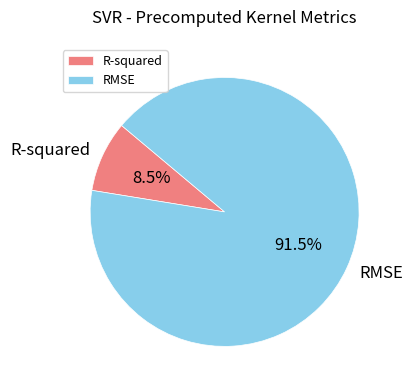

How many segments does this pie chart have?

2